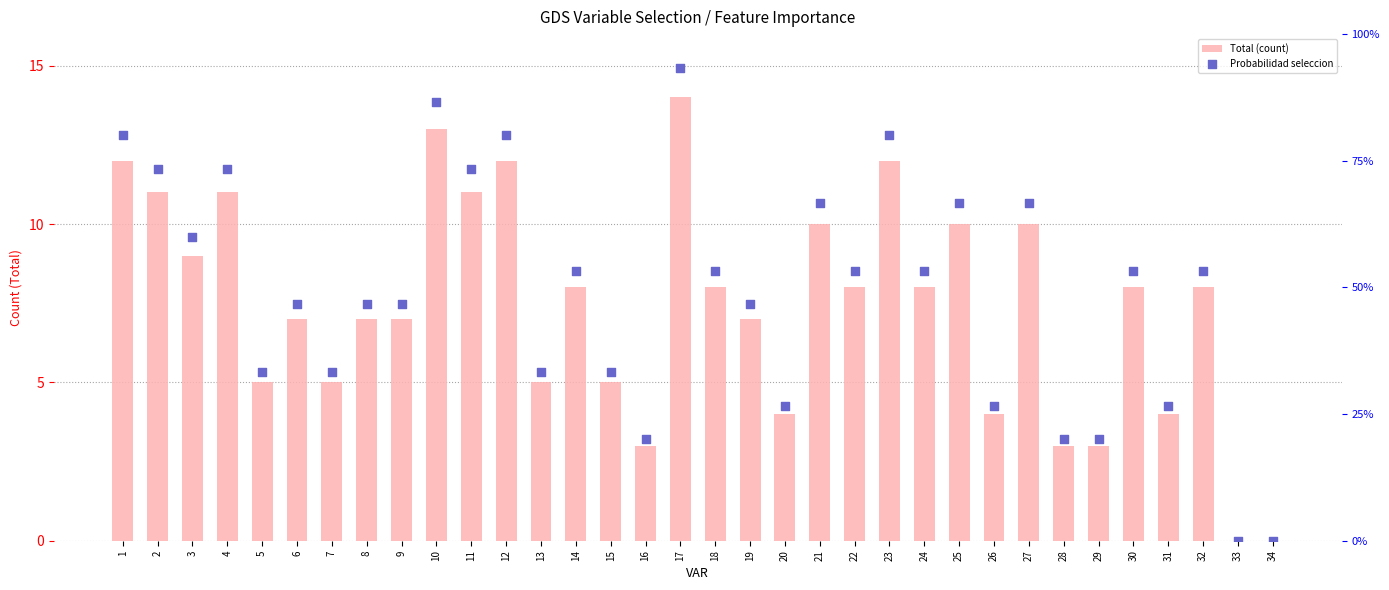

What are all the series names shown in the legend?

Total (count), Probabilidad seleccion